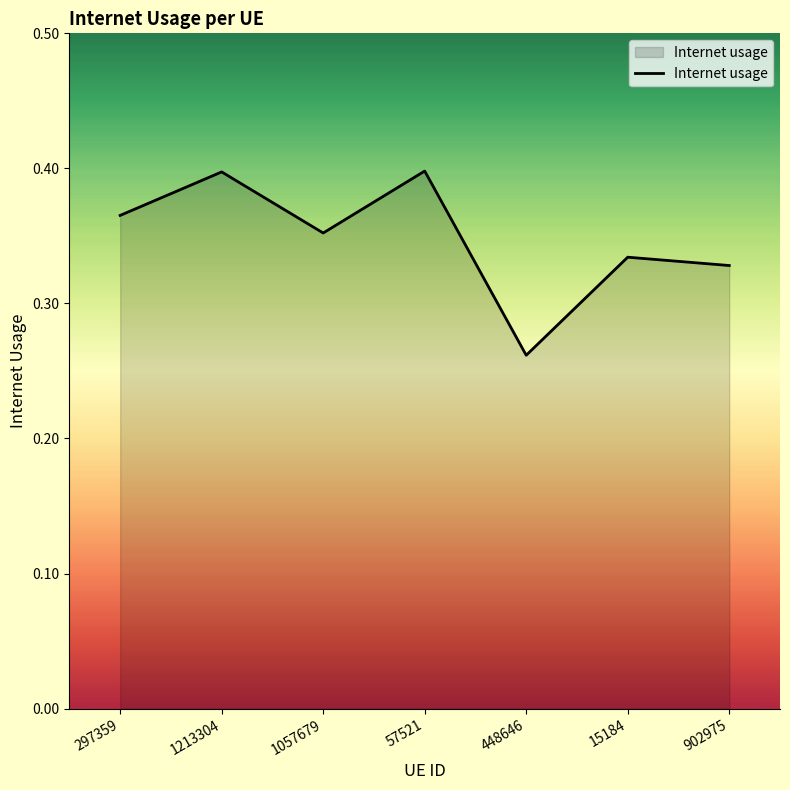

Count the values in the range 0 to 1.

7